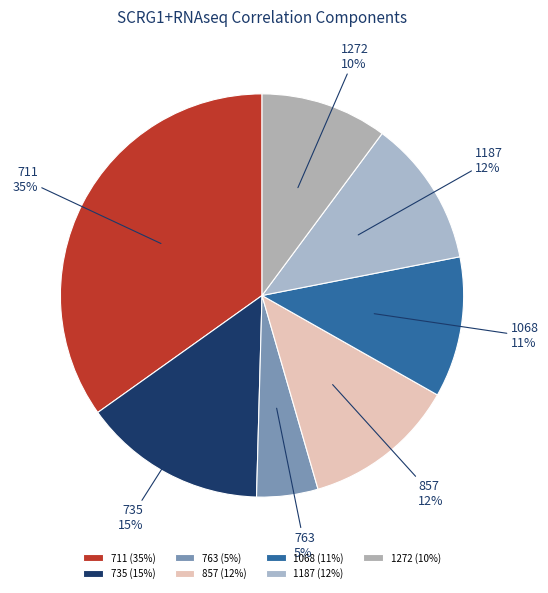

True or false: 1272 accounts for 10% of the total.

True